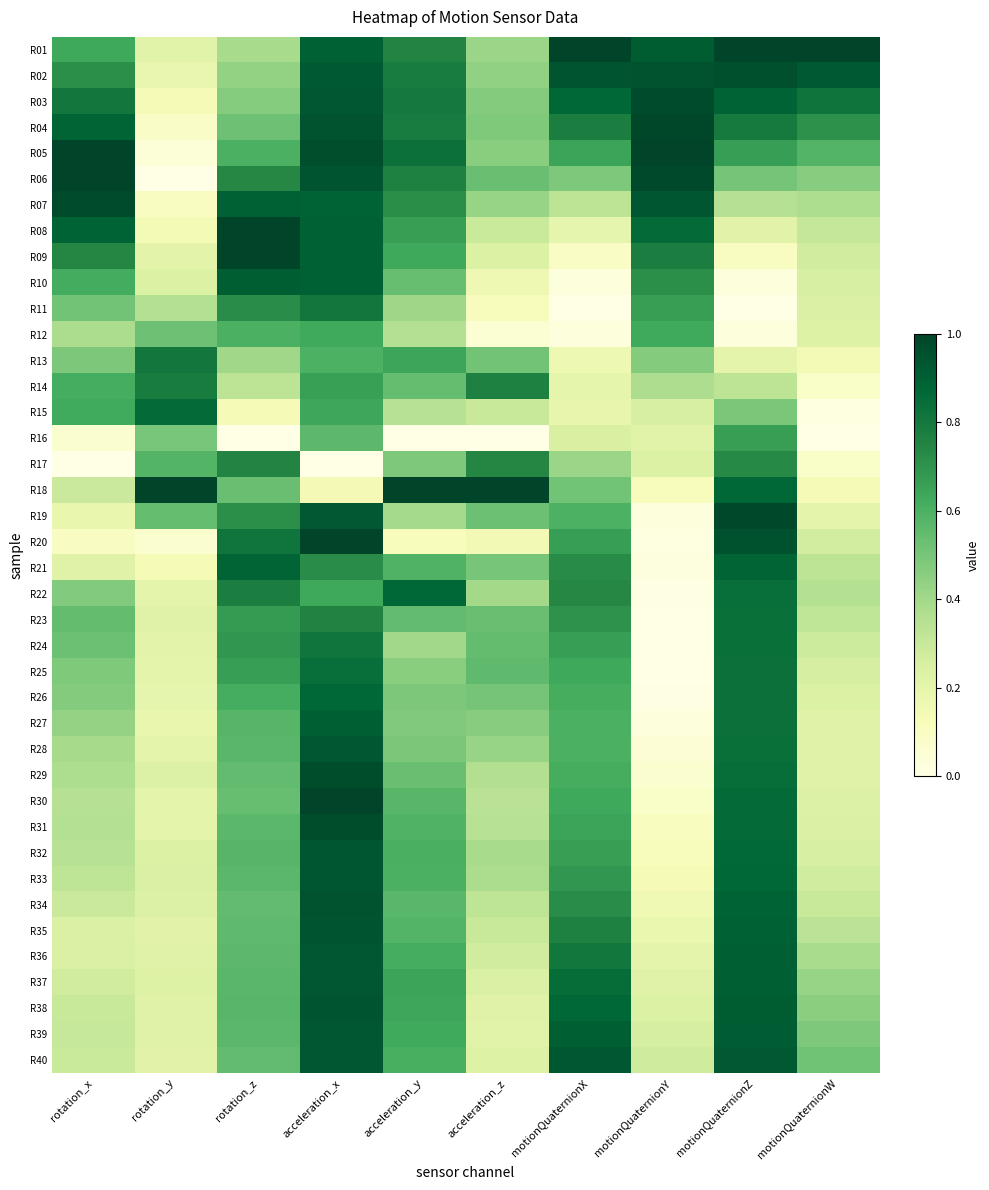

What is the total value across all series at motionQuaternionY?

14.2